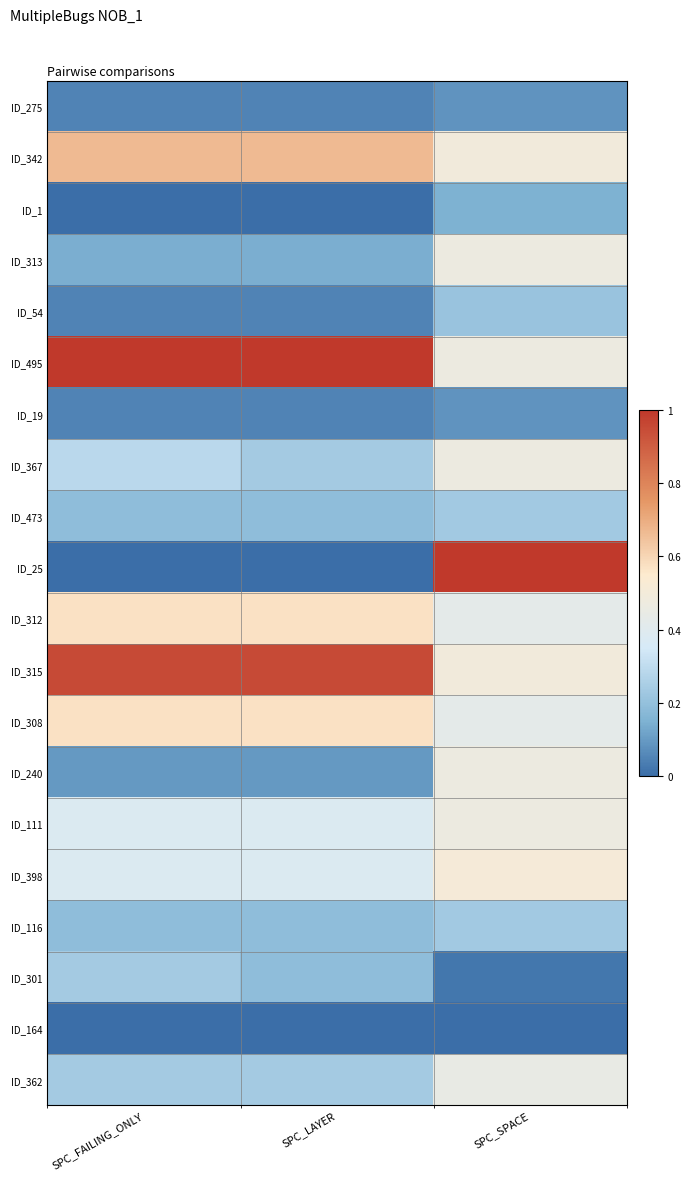

Between SPC_LAYER and SPC_SPACE, which series saw the biggest shift?

ID_25